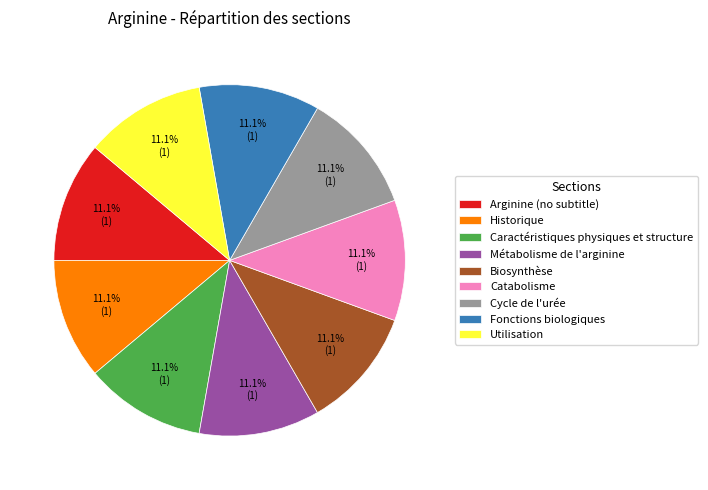

Is there any slice that represents more than half of the pie?

No